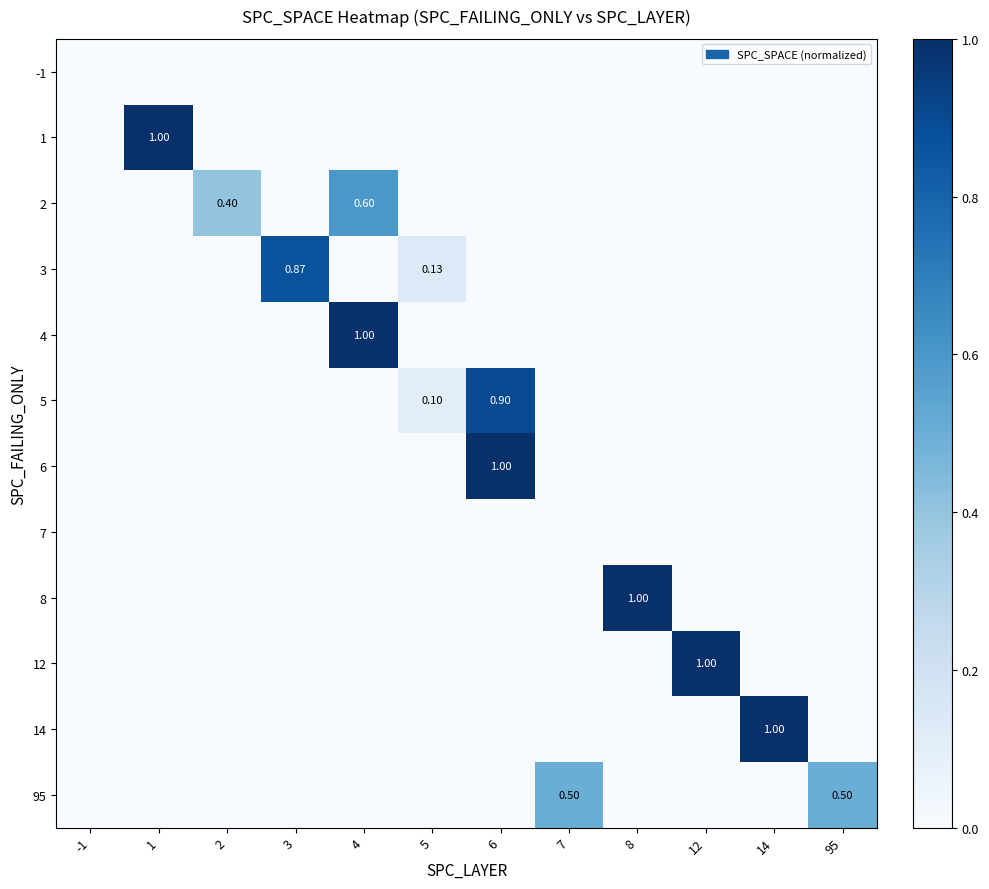

Rank the series by their maximum value, from highest to lowest.

1, 4, 6, 8, 12, 14, 5, 3, 2, 95, -1, 7